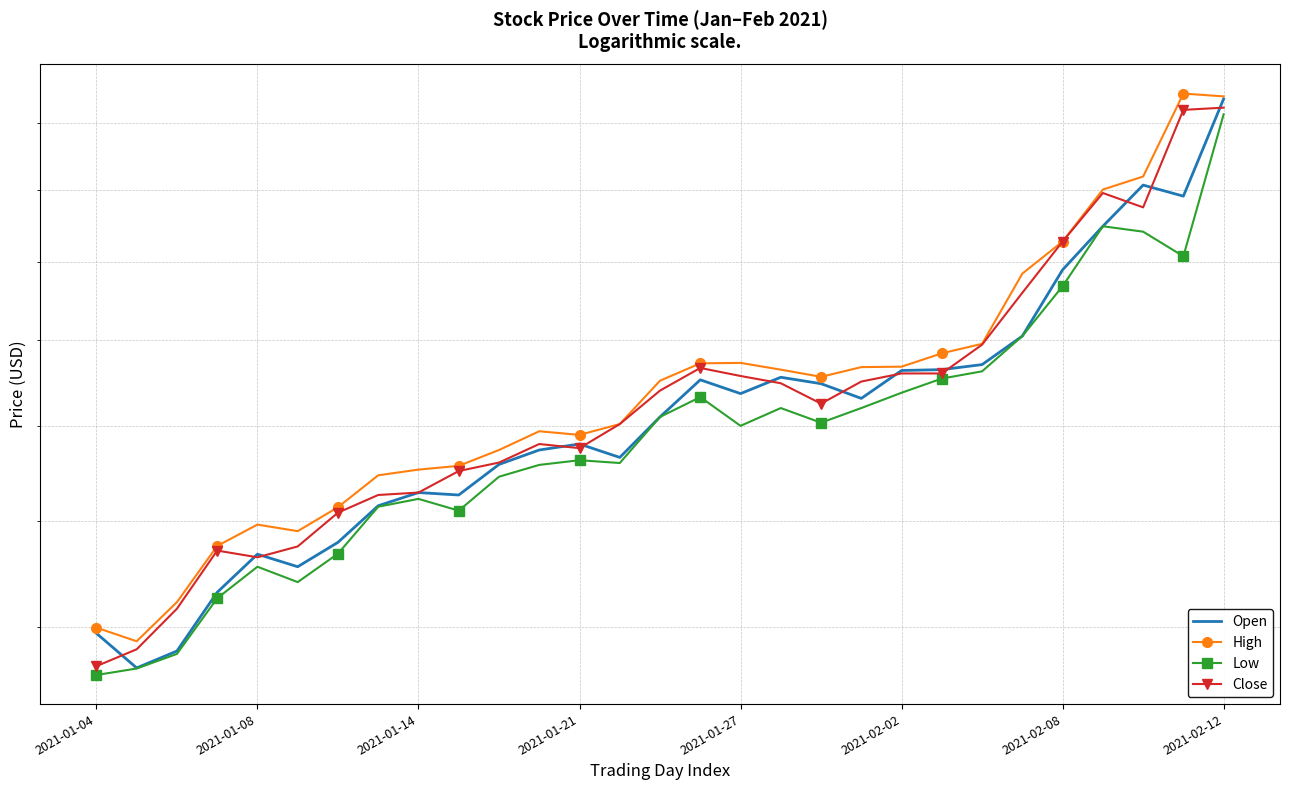

Reading left to right, list all the values displayed in this chart.

Open: 15.9	15.3	15.6	16.6	17.3	17.1	17.6	18.3	18.6	18.5	19.2	19.5	19.6	19.3	20.2	21.0	20.7	21.1	21.0	20.6	21.3	21.3	21.4	22.1	23.8	25.0	26.1	25.8	28.8
High: 16.0	15.7	16.4	17.5	17.9	17.8	18.3	18.9	19.0	19.1	19.5	19.9	19.8	20.0	21.0	21.4	21.5	21.3	21.1	21.4	21.4	21.7	21.9	23.7	24.5	26.0	26.4	28.9	28.9
Low: 15.2	15.3	15.5	16.5	17.1	16.8	17.4	18.3	18.4	18.2	18.9	19.1	19.2	19.2	20.2	20.6	20.0	20.4	20.1	20.4	20.8	21.1	21.2	22.1	23.4	25.0	24.8	24.1	28.3
Close: 15.3	15.6	16.3	17.4	17.3	17.5	18.2	18.5	18.6	19.0	19.2	19.6	19.5	20.0	20.8	21.3	21.1	21.0	20.5	21.0	21.2	21.2	21.9	23.2	24.5	25.9	25.5	28.4	28.5